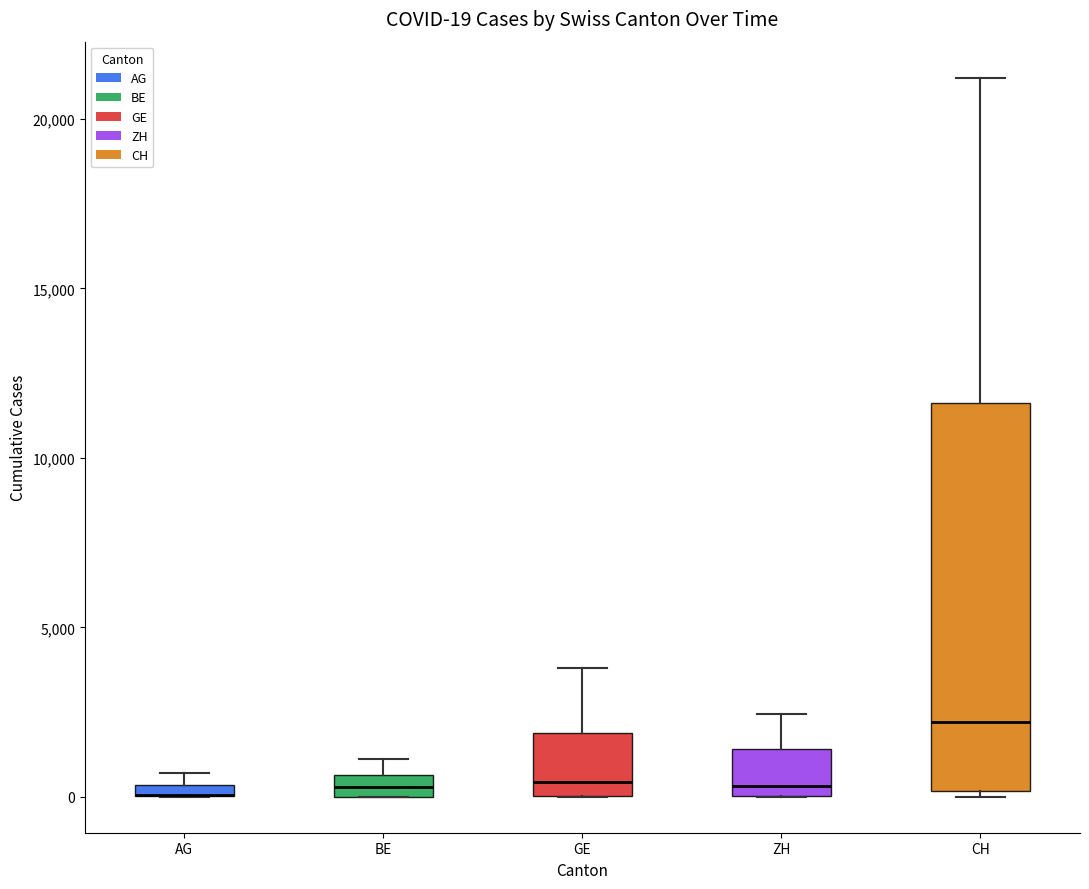

Which box is the tallest, from its lower edge to its upper edge?

CH